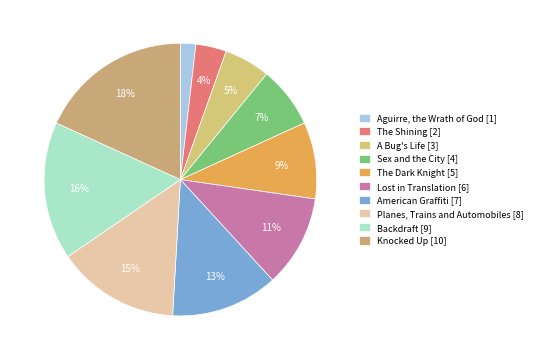

Which slice is the smallest?

Aguirre, the Wrath of God